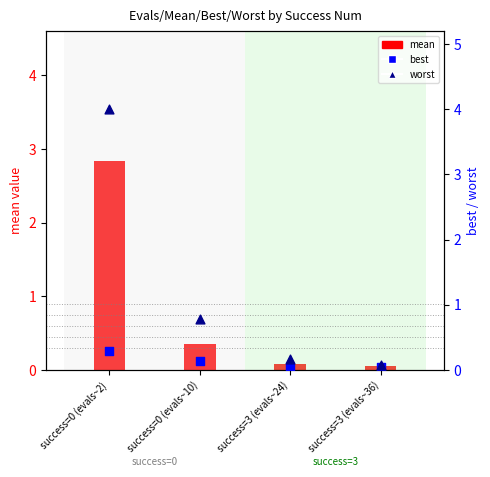

Which series has the largest Y range (max minus min)?

worst